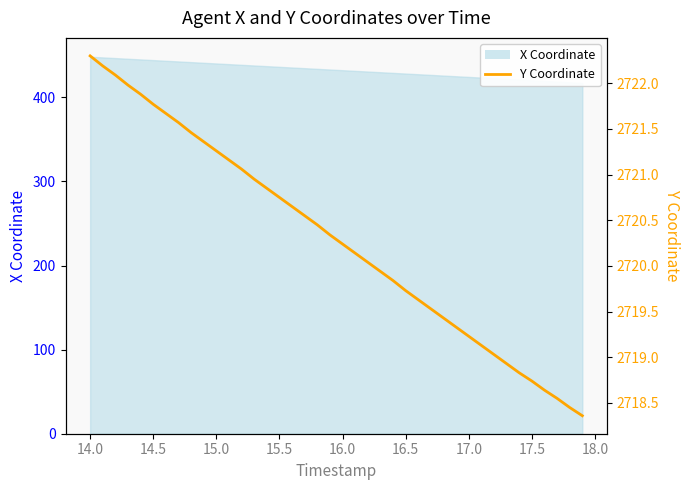

Between 35 and 15.0, which is larger?

15.0